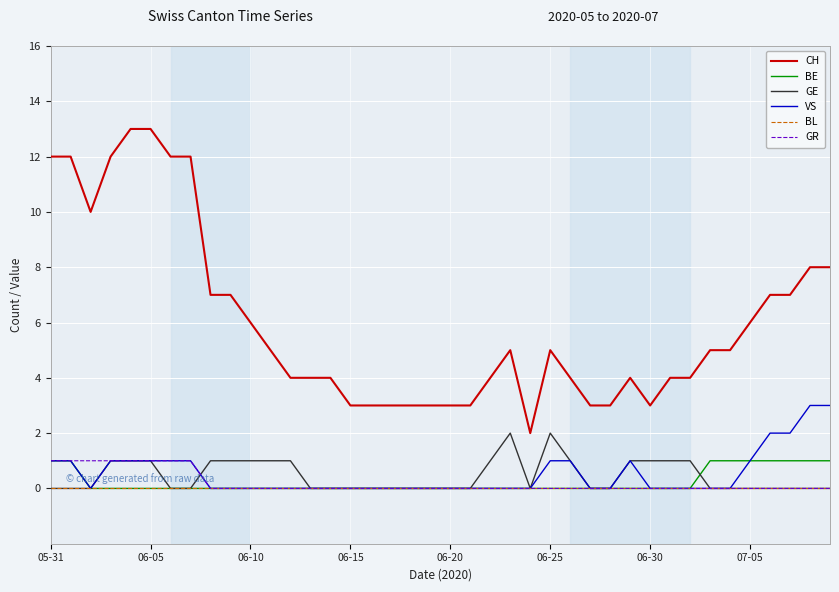

Which series has the largest range (max minus min)?

CH